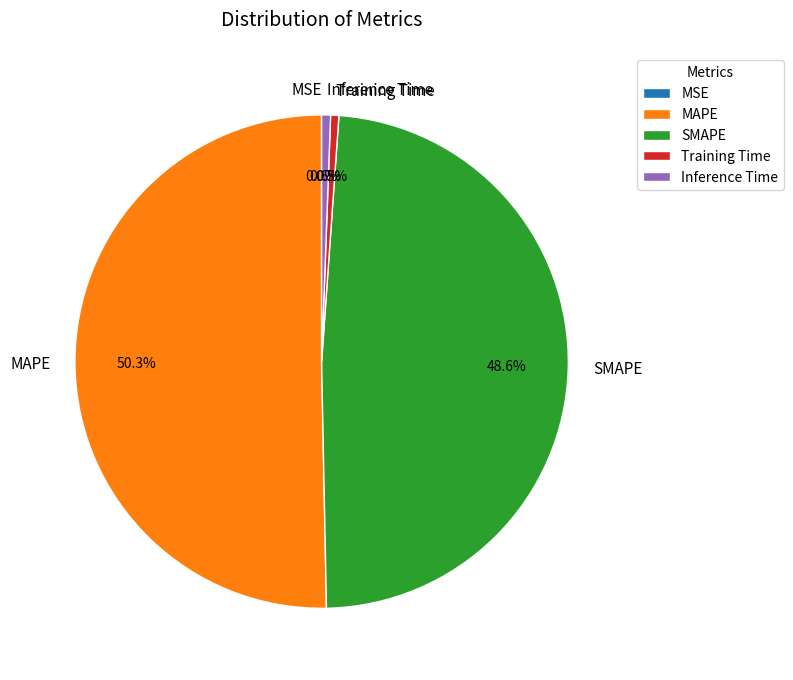

Which category has the biggest portion of the pie?

MAPE